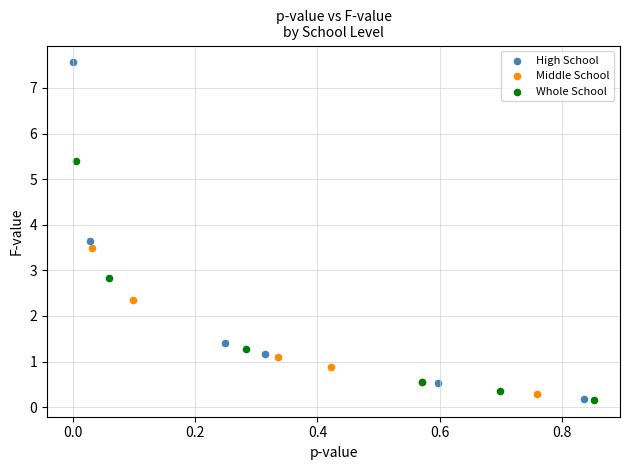

Which series contains the highest Y value?

High School